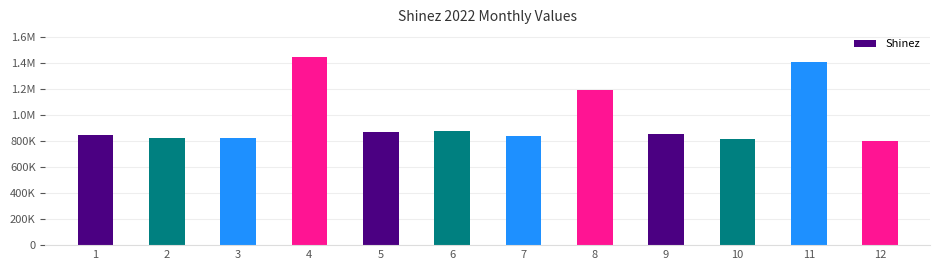

Reading left to right, list all the values displayed in this chart.

849590	822290	827649	1445626	874089	876087	842454	1198708	853650	816480	1413646	805231